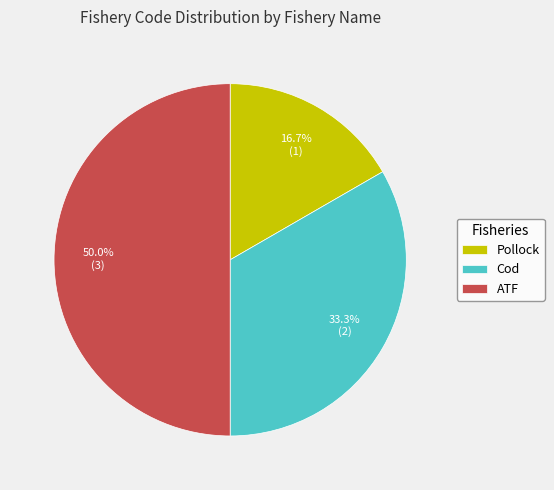

What is the total percentage of Cod and ATF?

83.3%